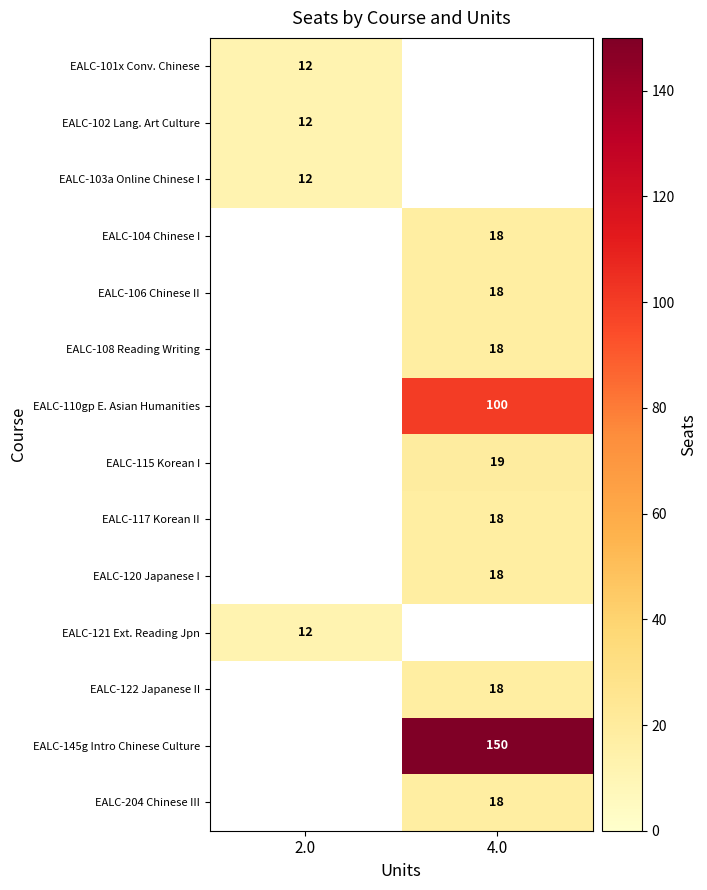

True or false: EALC-204 Chinese III has a value of 18 at 4.0.

True